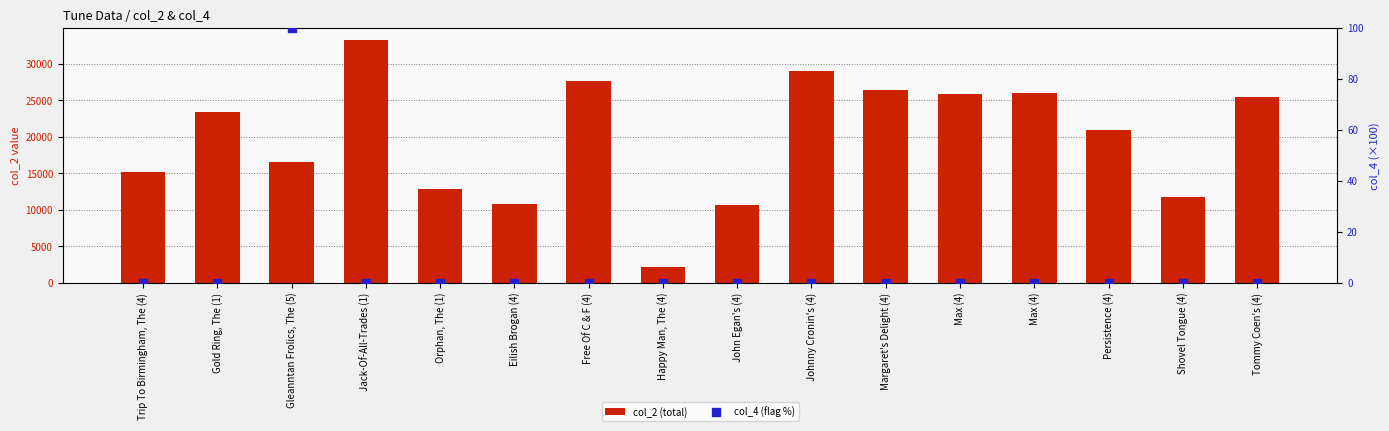

What is the total value across all series at Happy Man, The (4)?

2122